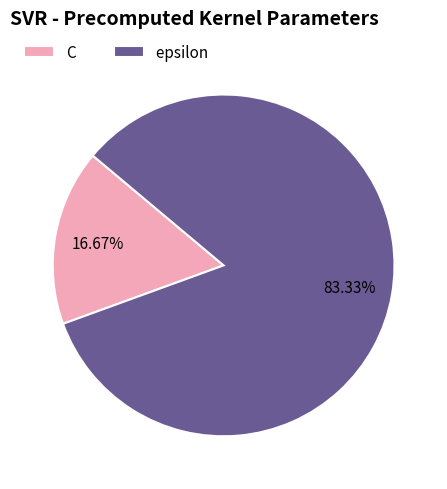

What percentage is the epsilon slice, to the nearest percent?

83%